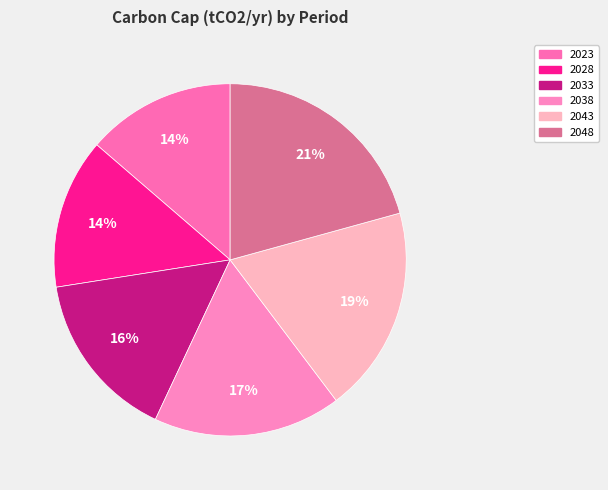

Combined, do 2023 and 2033 account for over 50%?

No